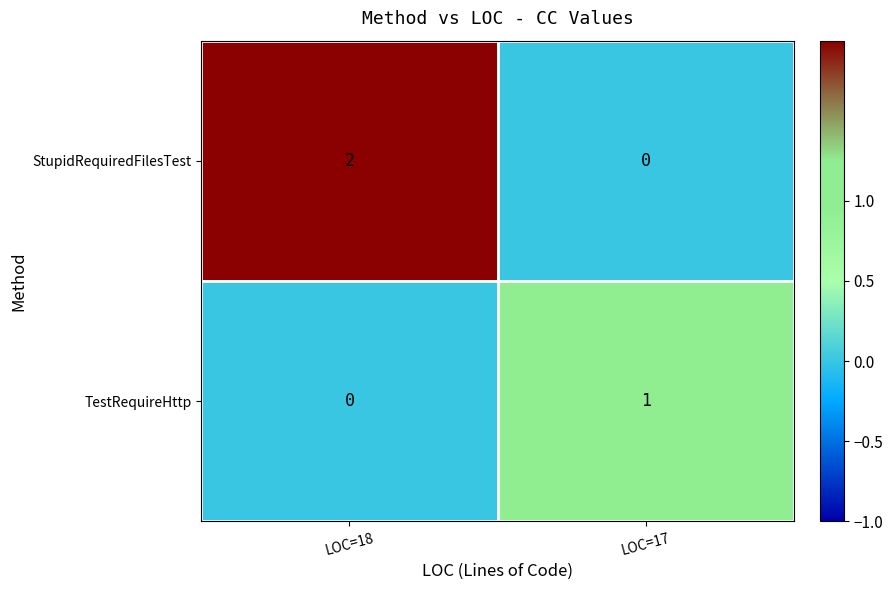

What is the total value across all series at LOC=18?

2